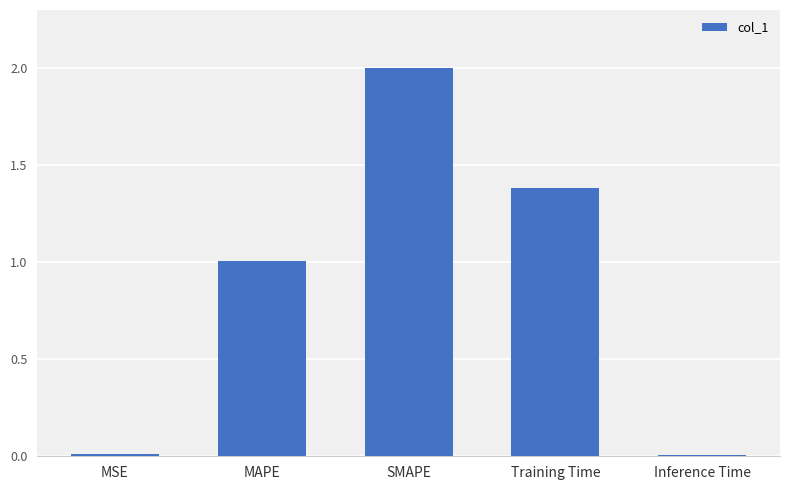

What is the change in value from MSE to SMAPE?

+2.0